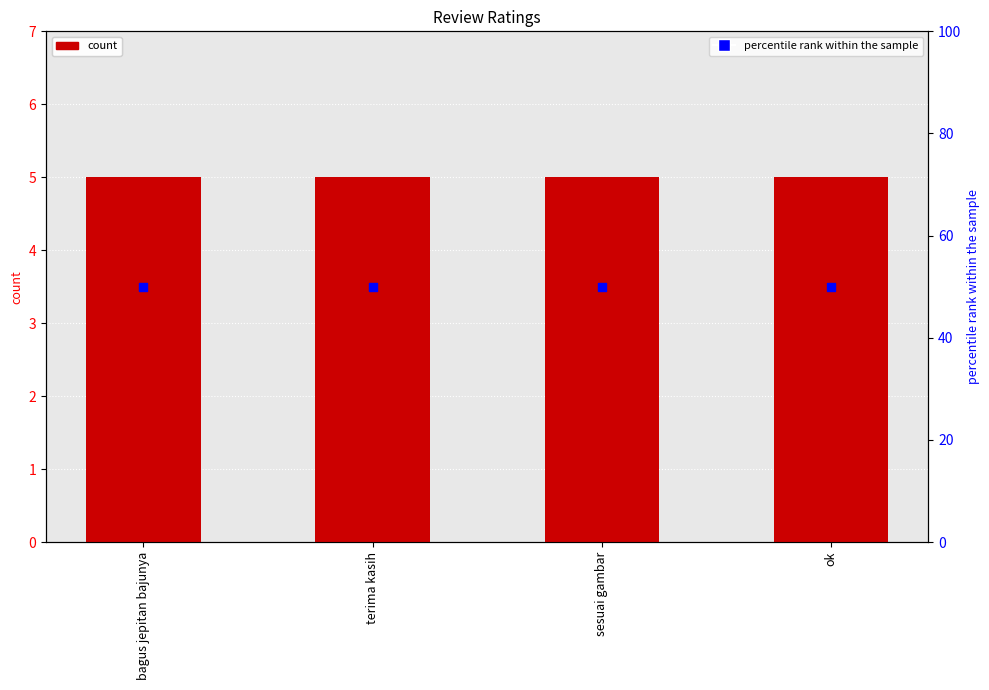

Which series has the largest Y range (max minus min)?

rating